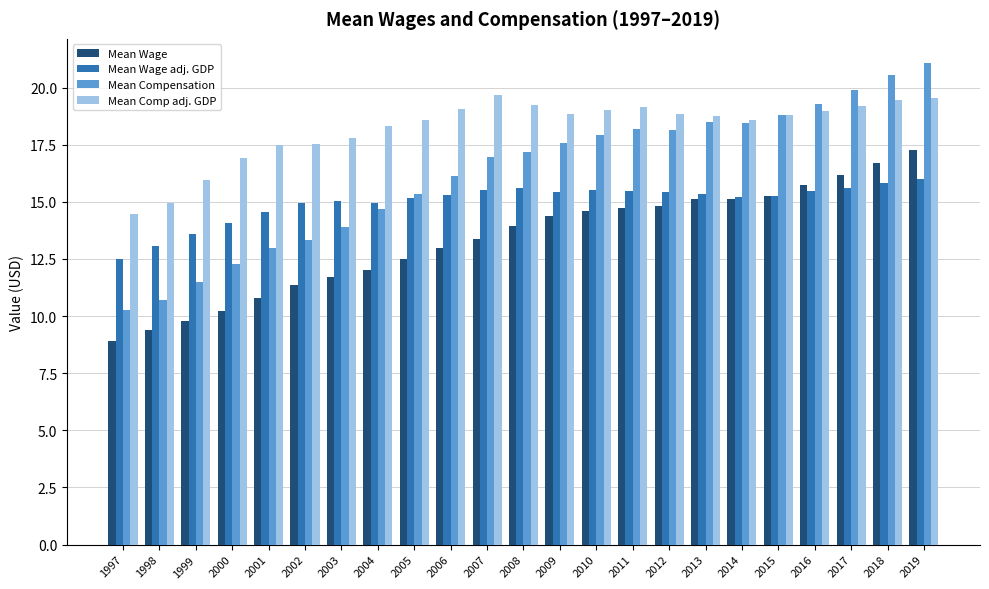

What is the average value of the Mean Wage adj. GDP series?

15.0